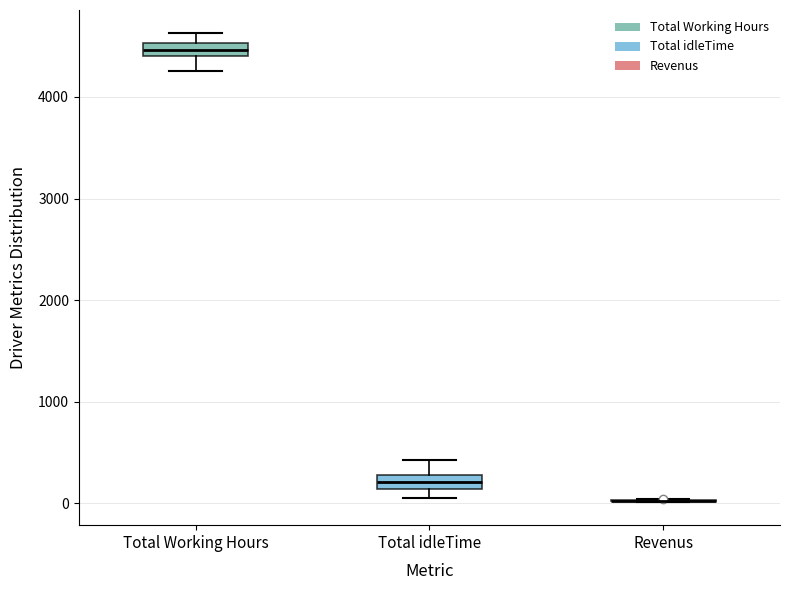

Where is the lower edge of the box for Total Working Hours on the y-axis? The values are not printed on the chart, so give them approximately, as read against the axis.

4400